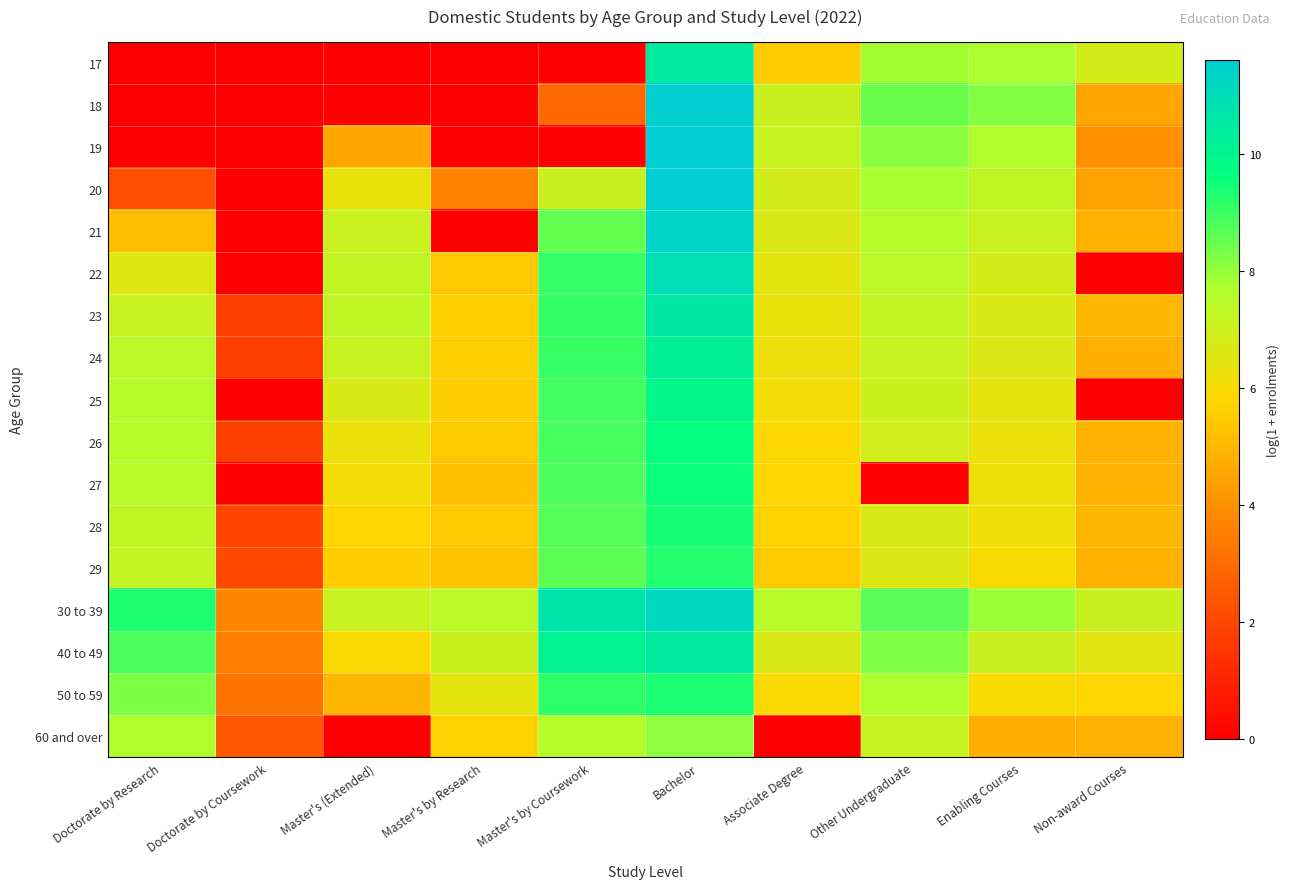

How many data points does each series have?

10